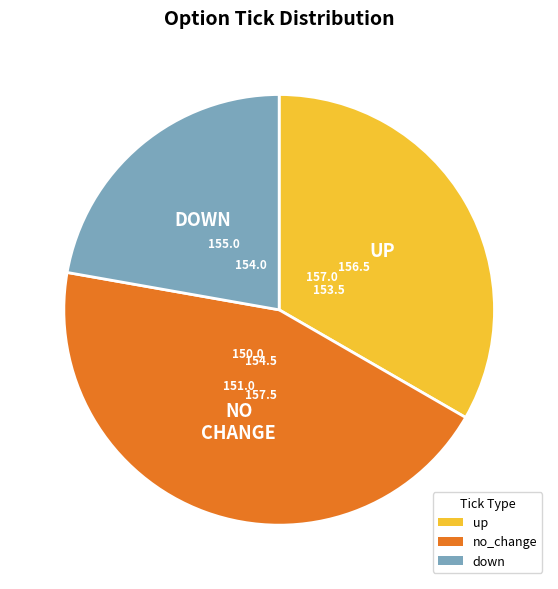

How many slices are in this pie chart?

3